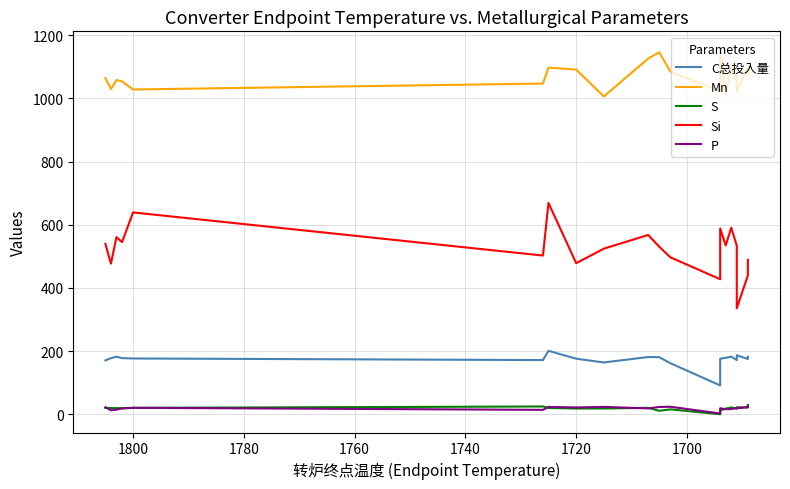

True or false: C总投入量 and Mn intersect in this chart.

False